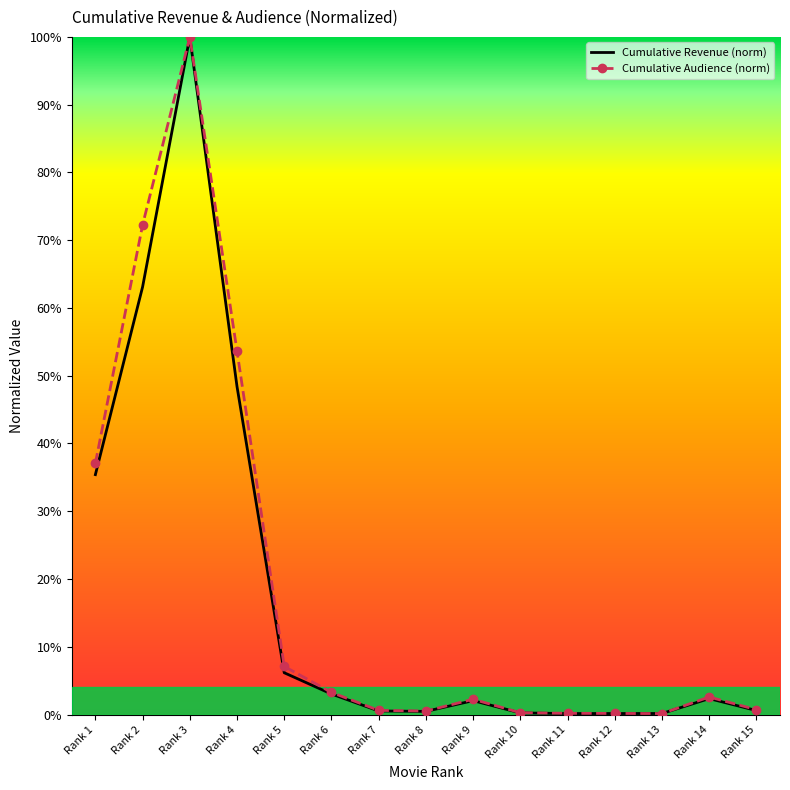

True or false: cumulative_audience has more than 2 points higher than both neighbors.

True